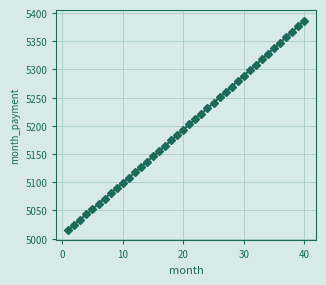

What is the difference between the maximum and minimum values?

371.4